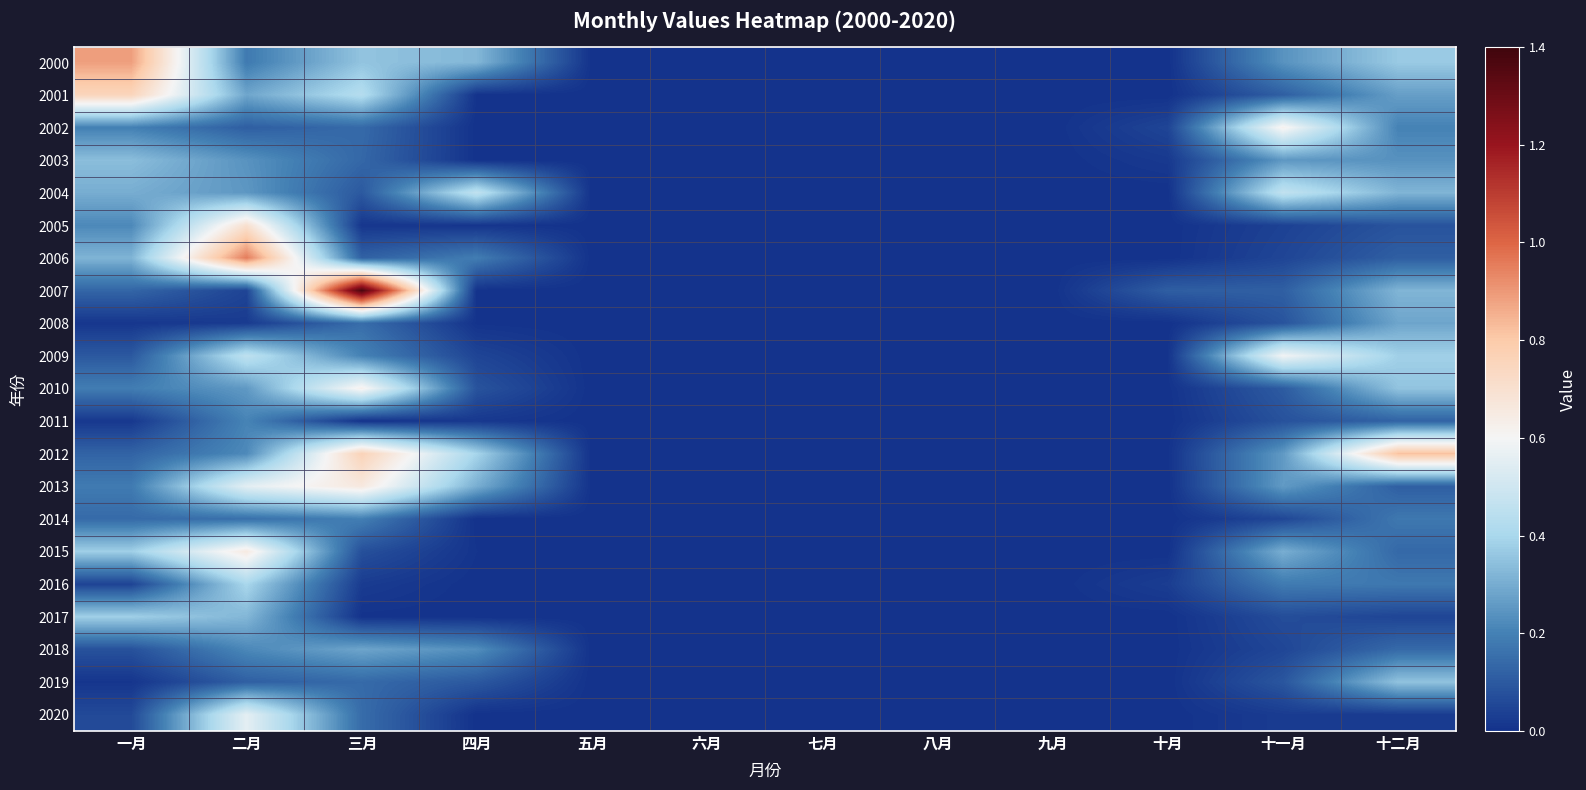

Reading left to right, what are all the values shown in this chart?

2000: 一月=0.9	二月=0.2	三月=0.4	四月=0.3	五月=0.0	六月=0.0	七月=0.0	八月=0.0	九月=0.0	十月=0.0	十一月=0.2	十二月=0.4
2001: 一月=0.8	二月=0.3	三月=0.4	四月=0.0	五月=0.0	六月=0.0	七月=0.0	八月=0.0	九月=0.0	十月=0.0	十一月=0.1	十二月=0.3
2002: 一月=0.2	二月=0.1	三月=0.1	四月=0.0	五月=0.0	六月=0.0	七月=0.0	八月=0.0	九月=0.0	十月=0.0	十一月=0.6	十二月=0.2
2003: 一月=0.3	二月=0.2	三月=0.1	四月=0.0	五月=0.0	六月=0.0	七月=0.0	八月=0.0	九月=0.0	十月=0.0	十一月=0.3	十二月=0.2
2004: 一月=0.3	二月=0.3	三月=0.1	四月=0.5	五月=0.0	六月=0.0	七月=0.0	八月=0.0	九月=0.0	十月=0.0	十一月=0.5	十二月=0.3
2005: 一月=0.2	二月=0.7	三月=0.0	四月=0.0	五月=0.0	六月=0.0	七月=0.0	八月=0.0	九月=0.0	十月=0.0	十一月=0.0	十二月=0.1
2006: 一月=0.3	二月=1.0	三月=0.1	四月=0.2	五月=0.0	六月=0.0	七月=0.0	八月=0.0	九月=0.0	十月=0.0	十一月=0.0	十二月=0.1
2007: 一月=0.1	二月=0.0	三月=1.4	四月=0.0	五月=0.0	六月=0.0	七月=0.0	八月=0.0	九月=0.0	十月=0.1	十一月=0.1	十二月=0.3
2008: 一月=0.0	二月=0.0	三月=0.1	四月=0.0	五月=0.0	六月=0.0	七月=0.0	八月=0.0	九月=0.0	十月=0.0	十一月=0.1	十二月=0.3
2009: 一月=0.1	二月=0.5	三月=0.2	四月=0.0	五月=0.0	六月=0.0	七月=0.0	八月=0.0	九月=0.0	十月=0.0	十一月=0.6	十二月=0.4
2010: 一月=0.2	二月=0.3	三月=0.6	四月=0.1	五月=0.0	六月=0.0	七月=0.0	八月=0.0	九月=0.0	十月=0.0	十一月=0.1	十二月=0.4
2011: 一月=0.0	二月=0.2	三月=0.0	四月=0.0	五月=0.0	六月=0.0	七月=0.0	八月=0.0	九月=0.0	十月=0.0	十一月=0.1	十二月=0.1
2012: 一月=0.1	二月=0.2	三月=0.8	四月=0.4	五月=0.0	六月=0.0	七月=0.0	八月=0.0	九月=0.0	十月=0.0	十一月=0.3	十二月=0.8
2013: 一月=0.2	二月=0.6	三月=0.7	四月=0.3	五月=0.0	六月=0.0	七月=0.0	八月=0.0	九月=0.0	十月=0.0	十一月=0.3	十二月=0.1
2014: 一月=0.1	二月=0.2	三月=0.2	四月=0.0	五月=0.0	六月=0.0	七月=0.0	八月=0.0	九月=0.0	十月=0.0	十一月=0.1	十二月=0.2
2015: 一月=0.4	二月=0.7	三月=0.1	四月=0.0	五月=0.0	六月=0.0	七月=0.0	八月=0.0	九月=0.0	十月=0.0	十一月=0.3	十二月=0.1
2016: 一月=0.0	二月=0.4	三月=0.0	四月=0.0	五月=0.0	六月=0.0	七月=0.0	八月=0.0	九月=0.0	十月=0.0	十一月=0.2	十二月=0.2
2017: 一月=0.4	二月=0.3	三月=0.0	四月=0.0	五月=0.0	六月=0.0	七月=0.0	八月=0.0	九月=0.0	十月=0.0	十一月=0.1	十二月=0.0
2018: 一月=0.1	二月=0.2	三月=0.3	四月=0.2	五月=0.0	六月=0.0	七月=0.0	八月=0.0	九月=0.0	十月=0.0	十一月=0.1	十二月=0.1
2019: 一月=0.0	二月=0.1	三月=0.1	四月=0.1	五月=0.0	六月=0.0	七月=0.0	八月=0.0	九月=0.0	十月=0.0	十一月=0.1	十二月=0.4
2020: 一月=0.1	二月=0.6	三月=0.1	四月=0.0	五月=0.0	六月=0.0	七月=0.0	八月=0.0	九月=0.0	十月=0.0	十一月=0.0	十二月=0.0